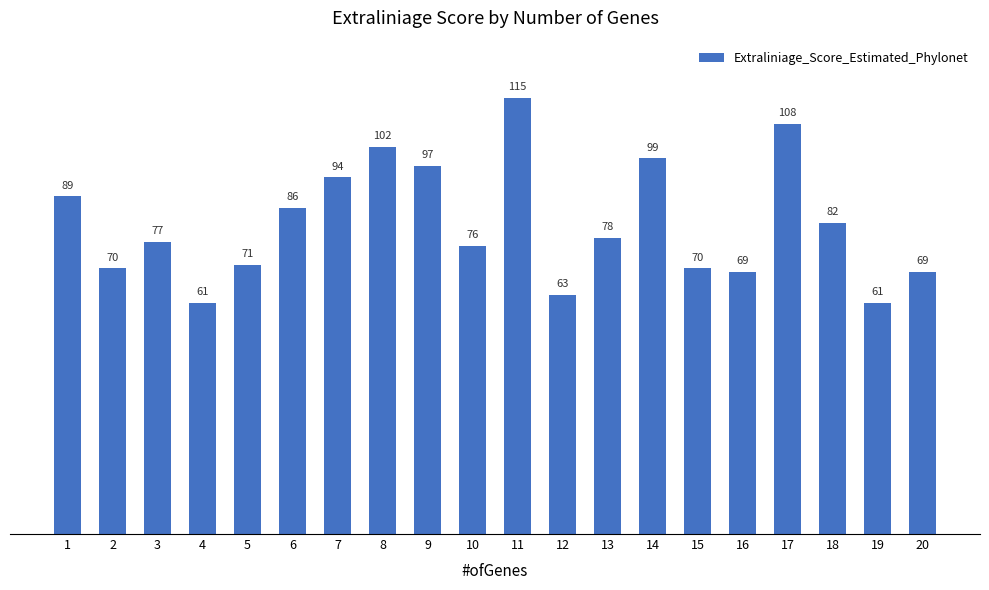

What is the value of the 11th bar from the left?

115